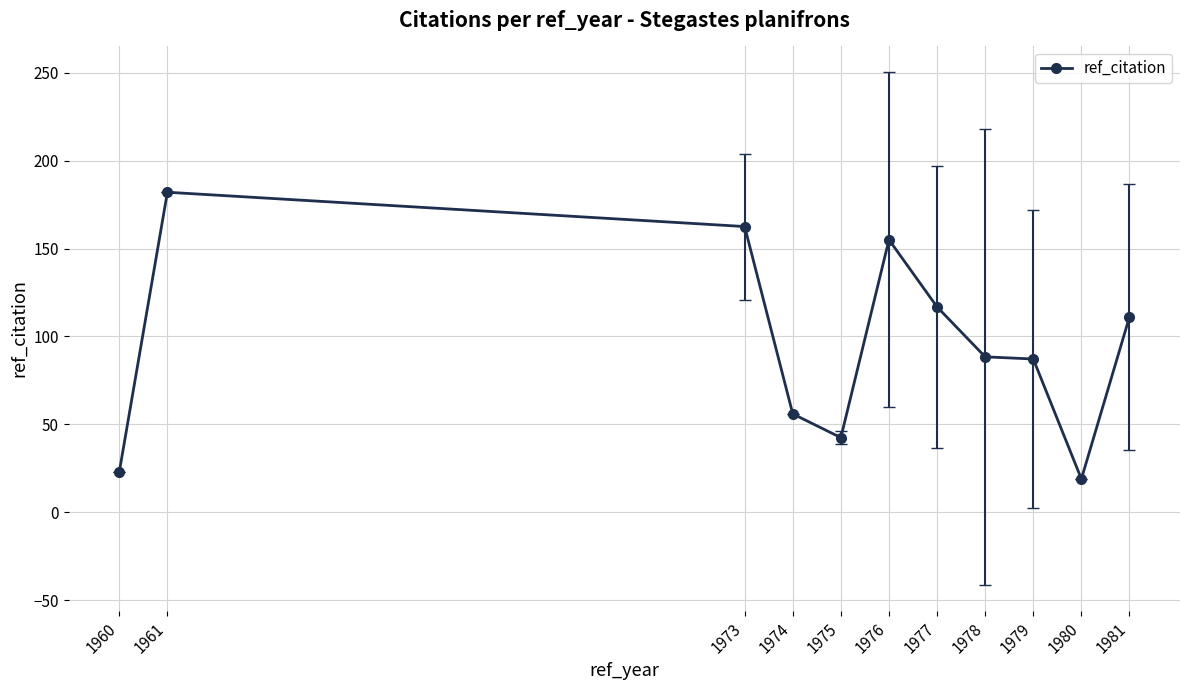

Which has a higher value, 1978 or 1975?

1978